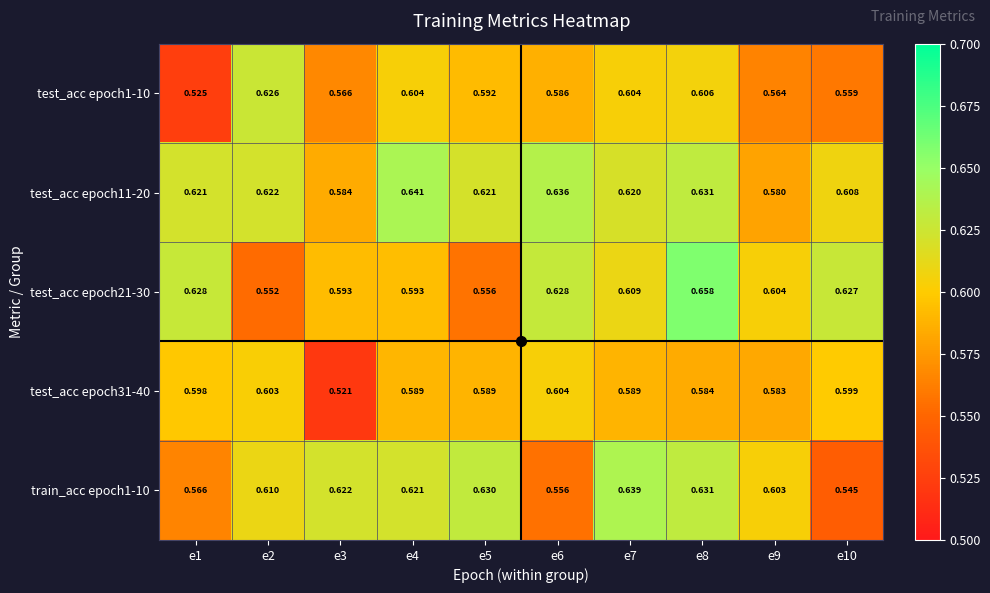

What is the total value across all series at e1?

2.9